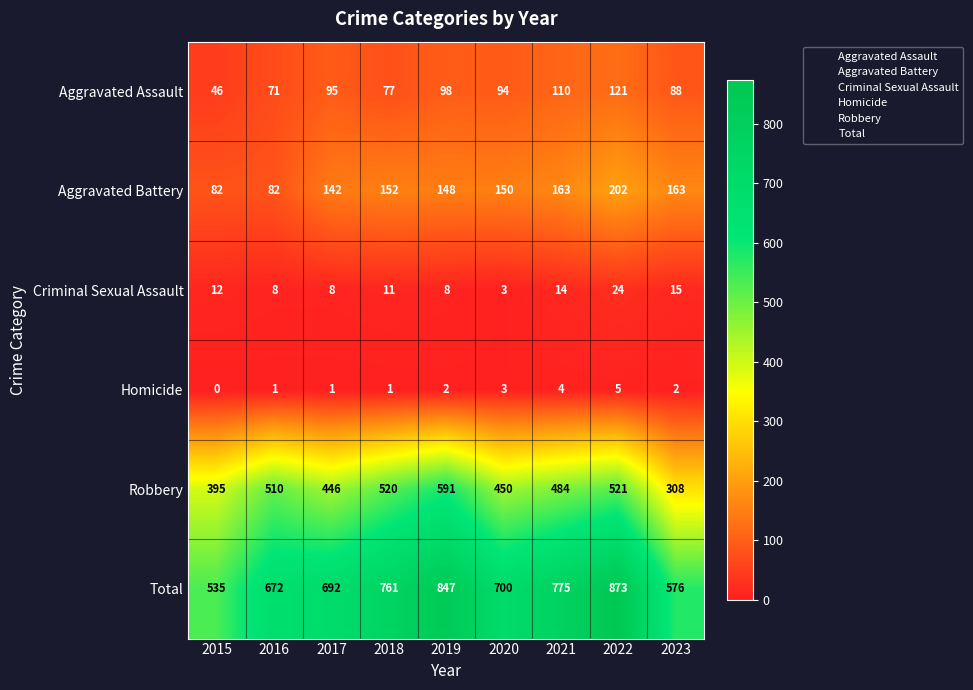

Where is Total nearest to the value 704?

2020